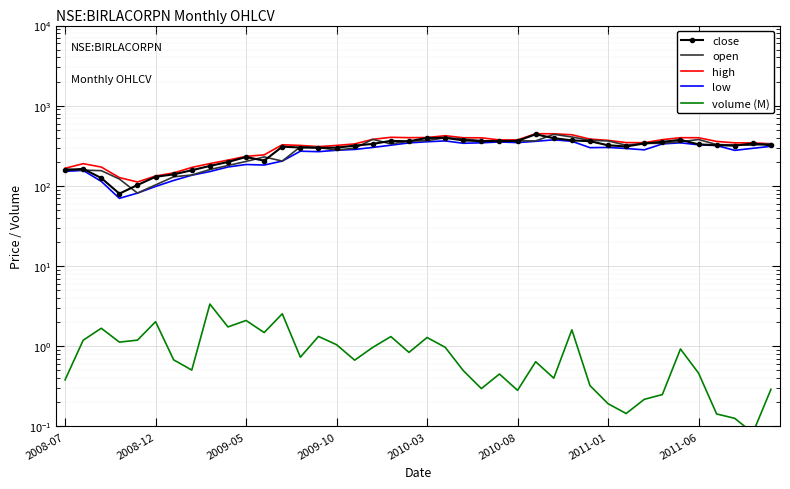

Which series has the widest spread of values?

close